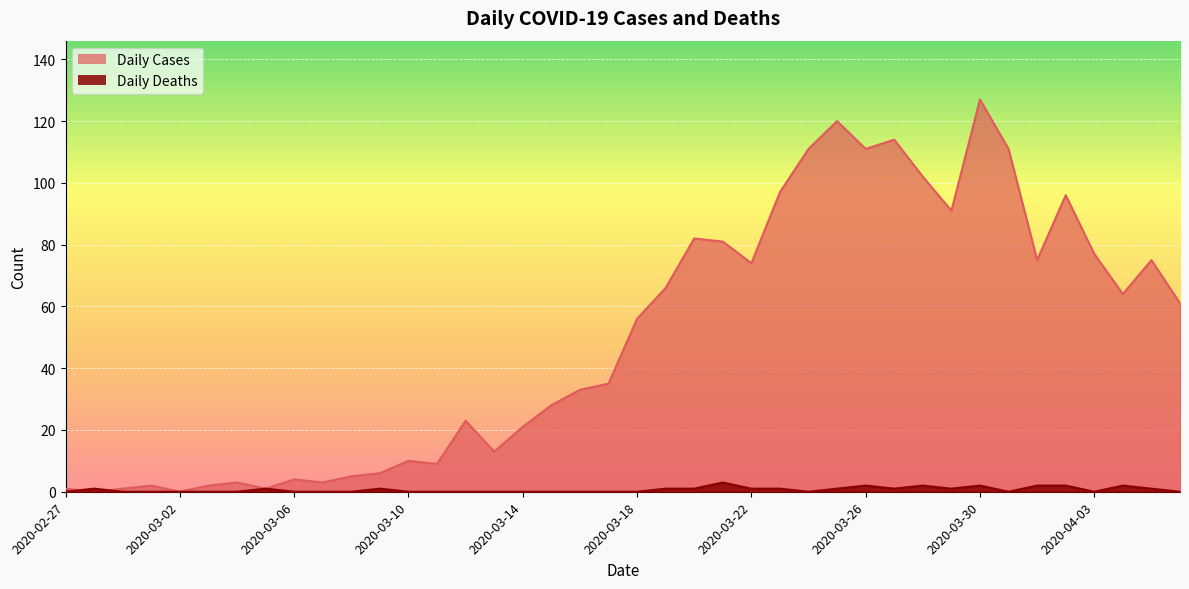

Rank the series by their average value, from lowest to highest.

Daily Deaths, Daily Cases